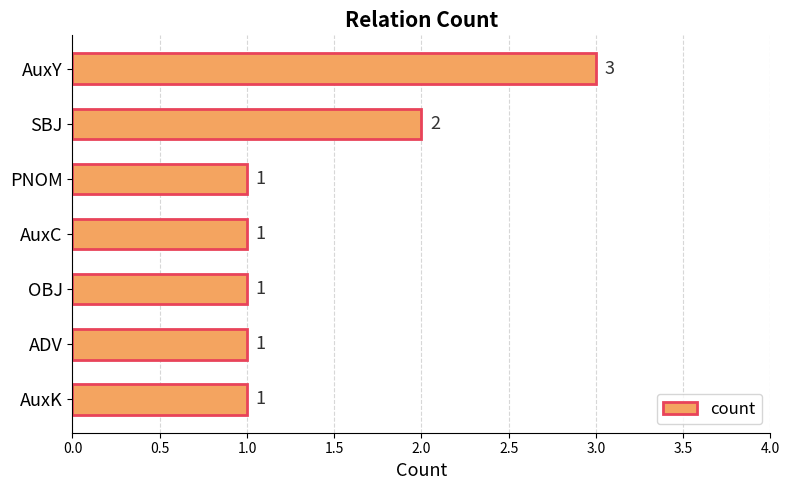

What is the label of the 4th bar from the top?

AuxC